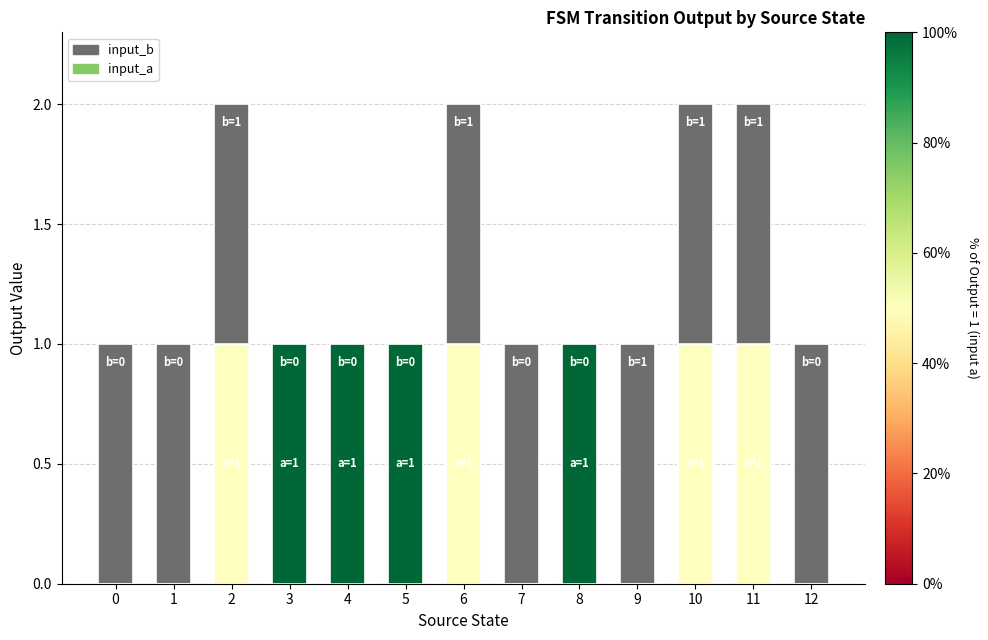

At which category does the chart reach its peak across all series?

2